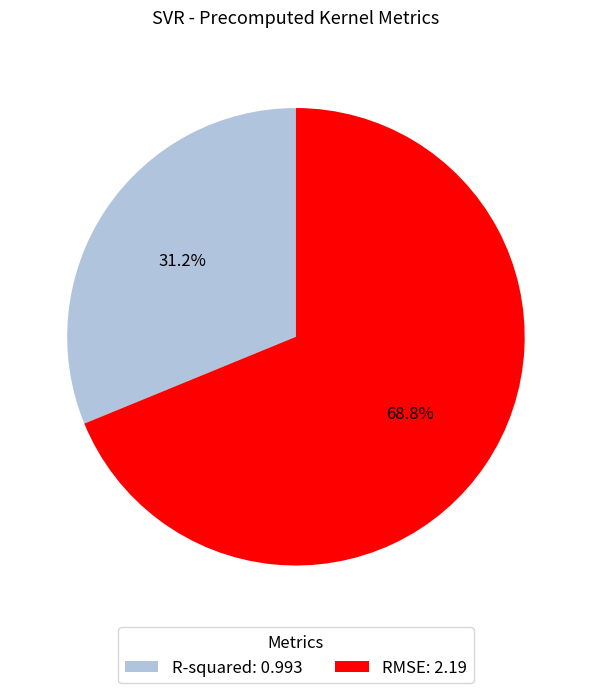

Combined, do RMSE and R-squared account for over 50%?

Yes